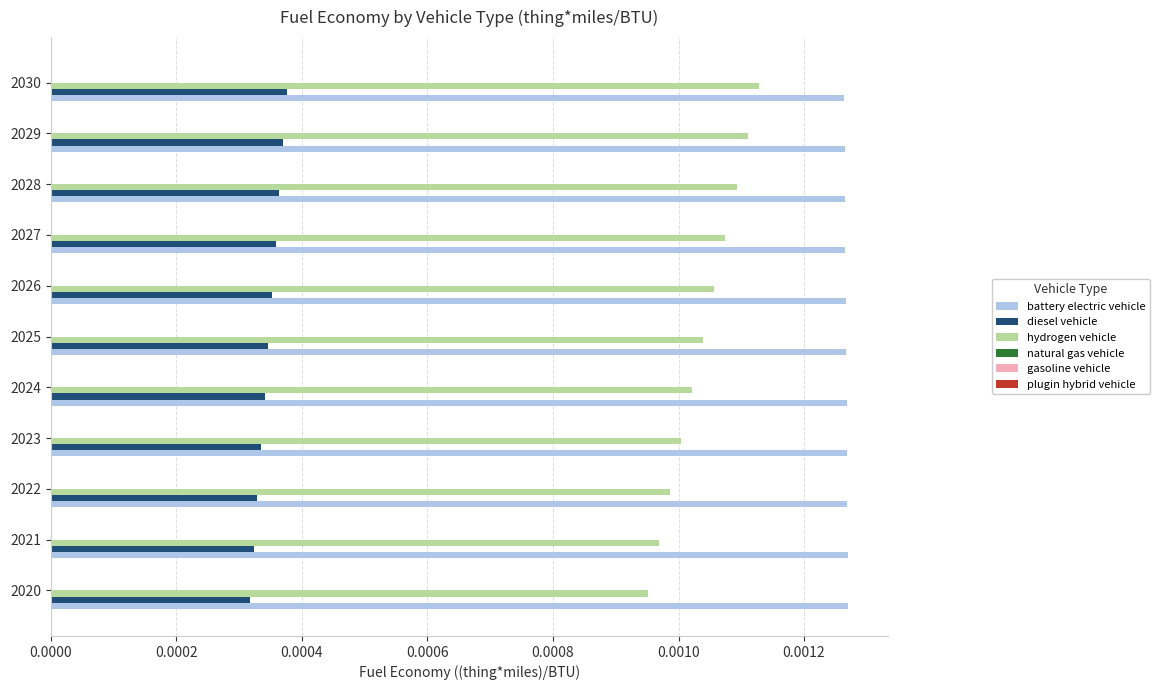

List the series in order of their overall mean, lowest first.

diesel vehicle, hydrogen vehicle, battery electric vehicle